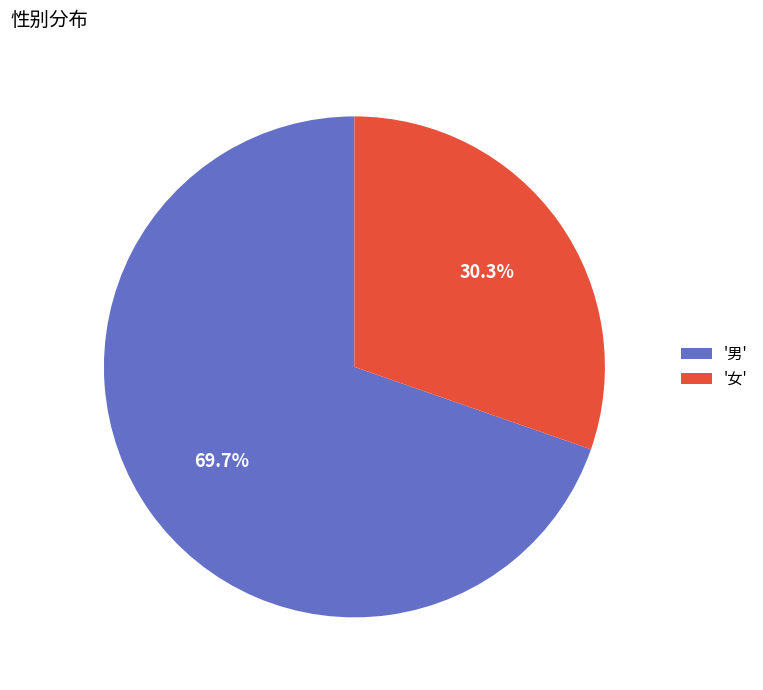

Is the sum of '女' and '男' greater than half?

Yes